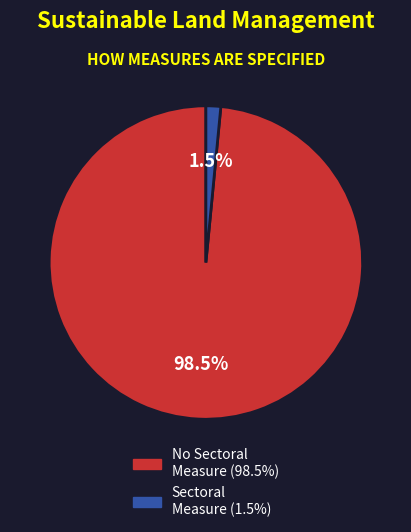

Is there a majority slice in this chart?

Yes